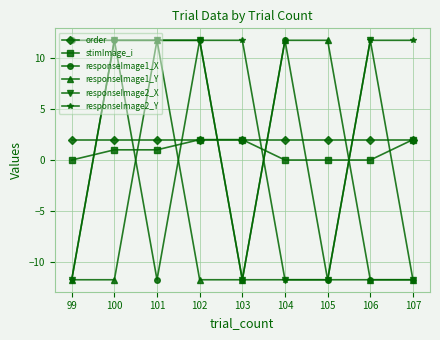

Between 103 and 106, which series saw the biggest shift?

responseImage2_X